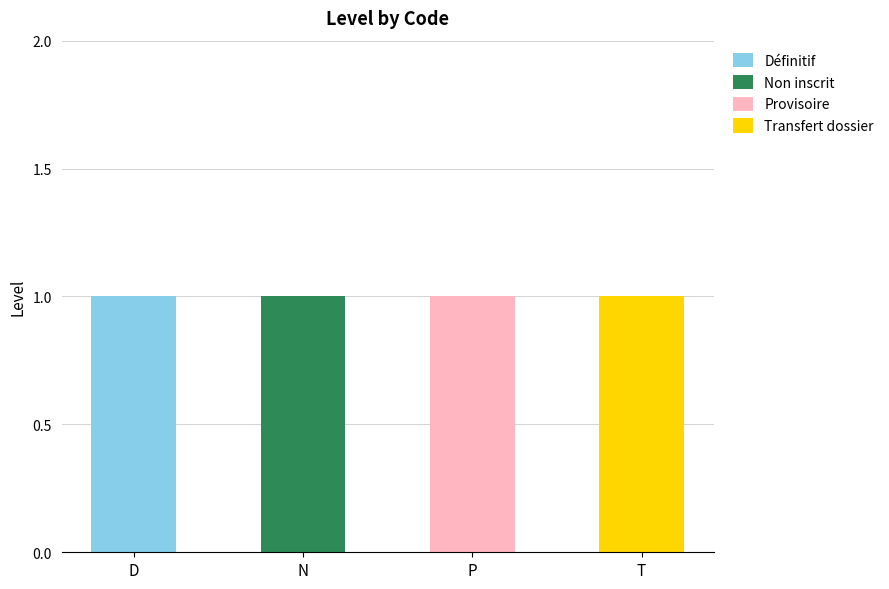

At which label does Définitif reach its peak?

D